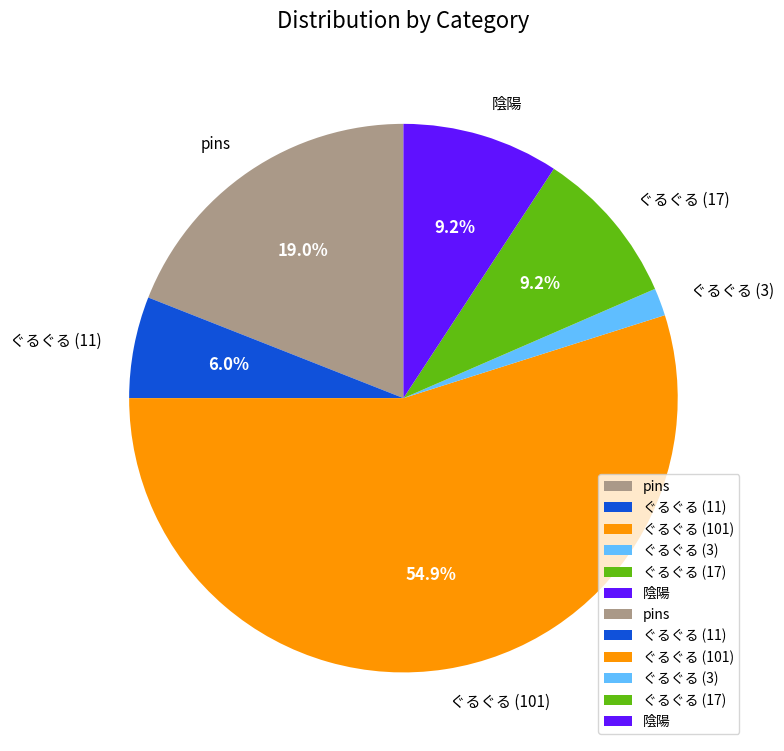

What percentage is NOT represented by ぐるぐる (17)?

90.8%